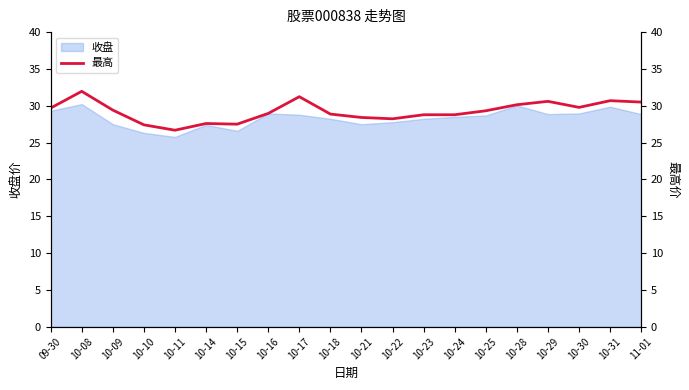

How many lines are shown in the chart?

1